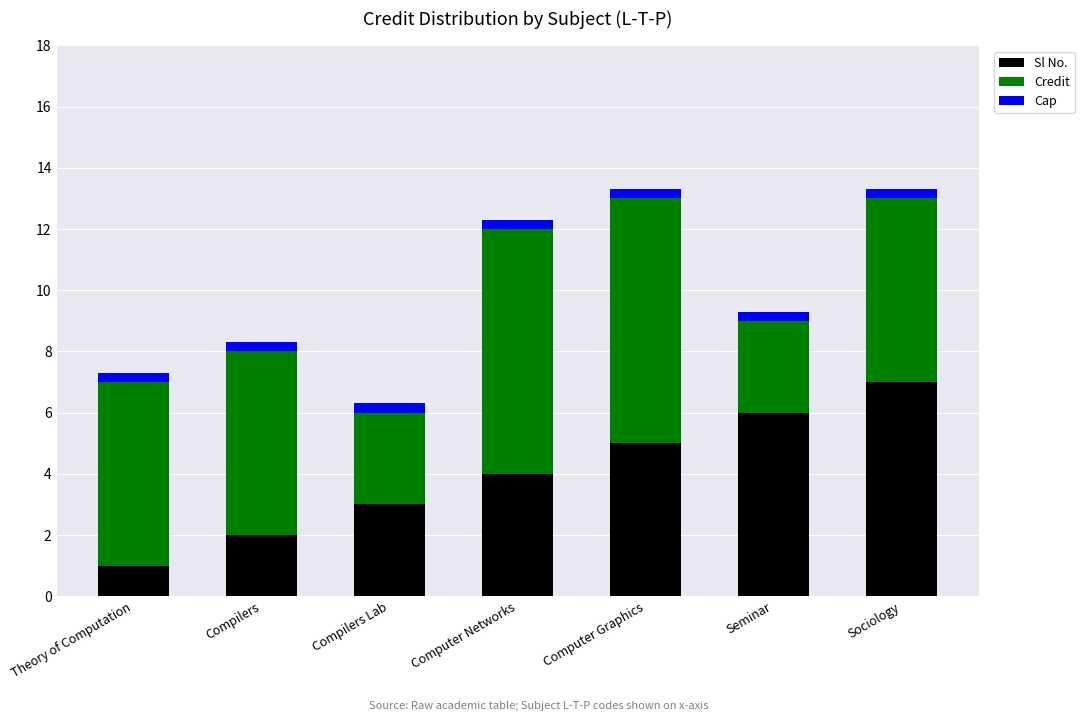

Reading left to right, transcribe the values for Sl No..

1.0	2.0	3.0	4.0	5.0	6.0	7.0